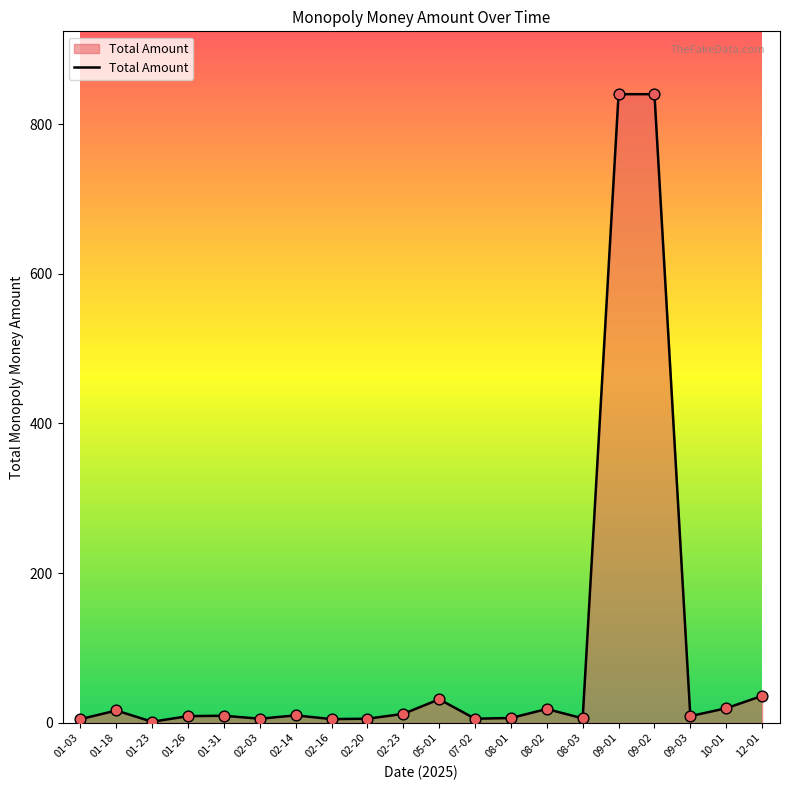

Is it true that the value at 09-01 is 1157.4?

False